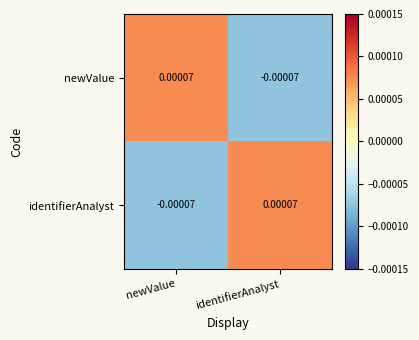

Rank the categories by newValue value from highest to lowest.

newValue, identifierAnalyst